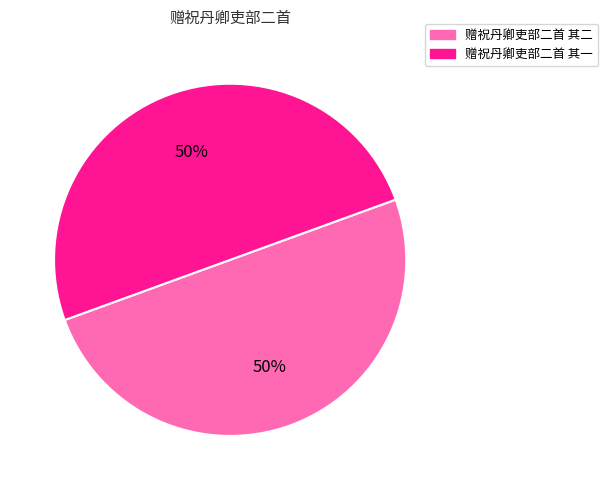

Is the sum of 赠祝丹卿吏部二首 其二 and 赠祝丹卿吏部二首 其一 greater than half?

Yes